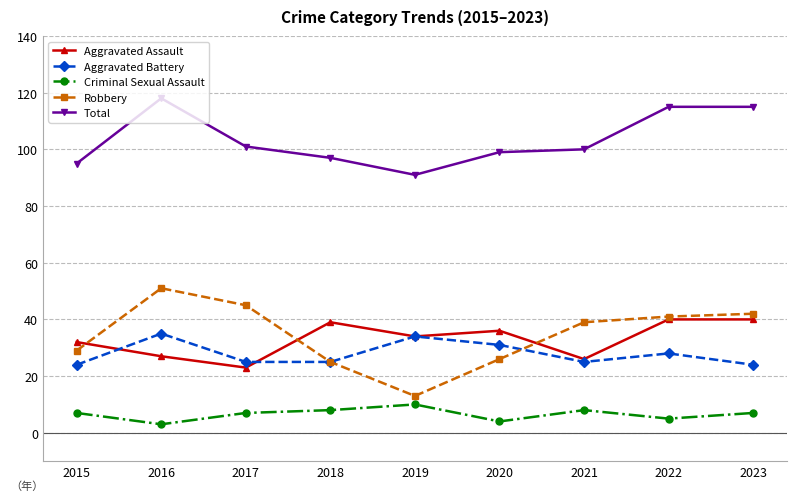

How many categories are shown in the chart?

9